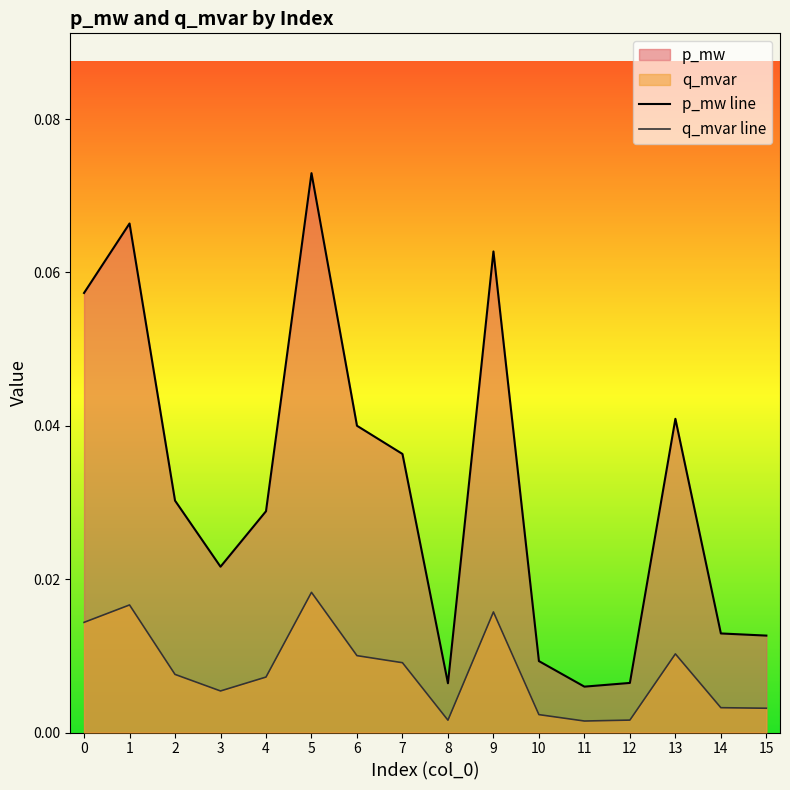

True or false: q_mvar line and p_mw line intersect in this chart.

False